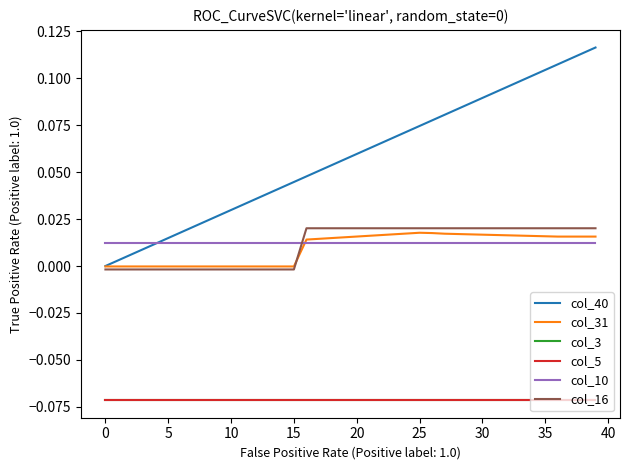

Does the chart display data point markers on the line(s)?

No